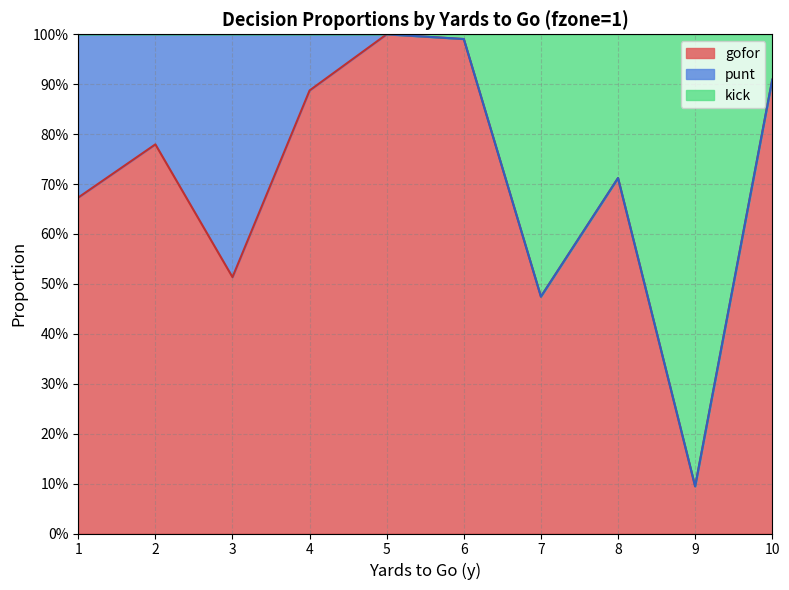

Which label corresponds to the largest value in the chart?

5